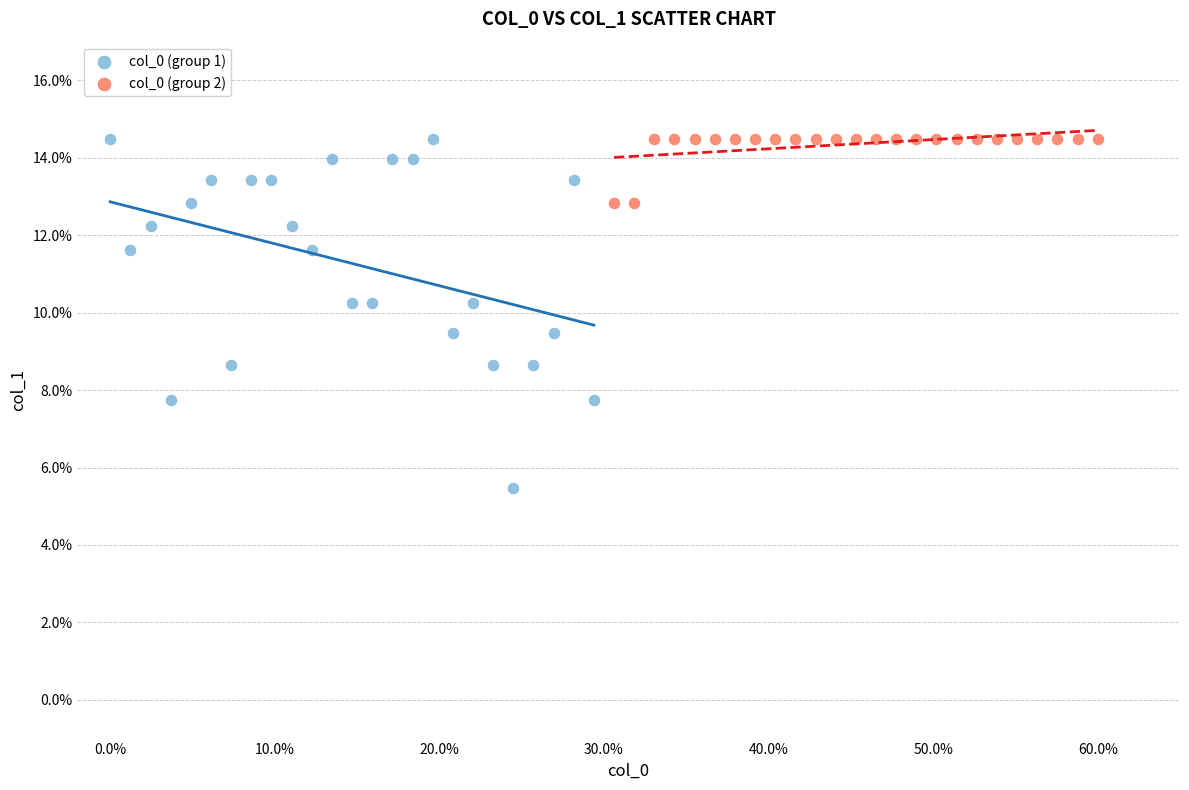

Which series reaches the minimum Y coordinate?

col_0 (group 1)